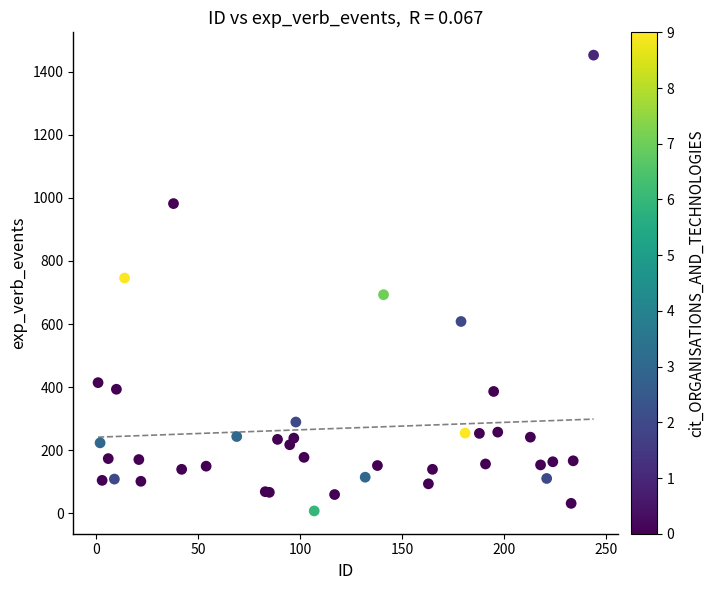

What Y value in the scatter plot is closest to 730?

746